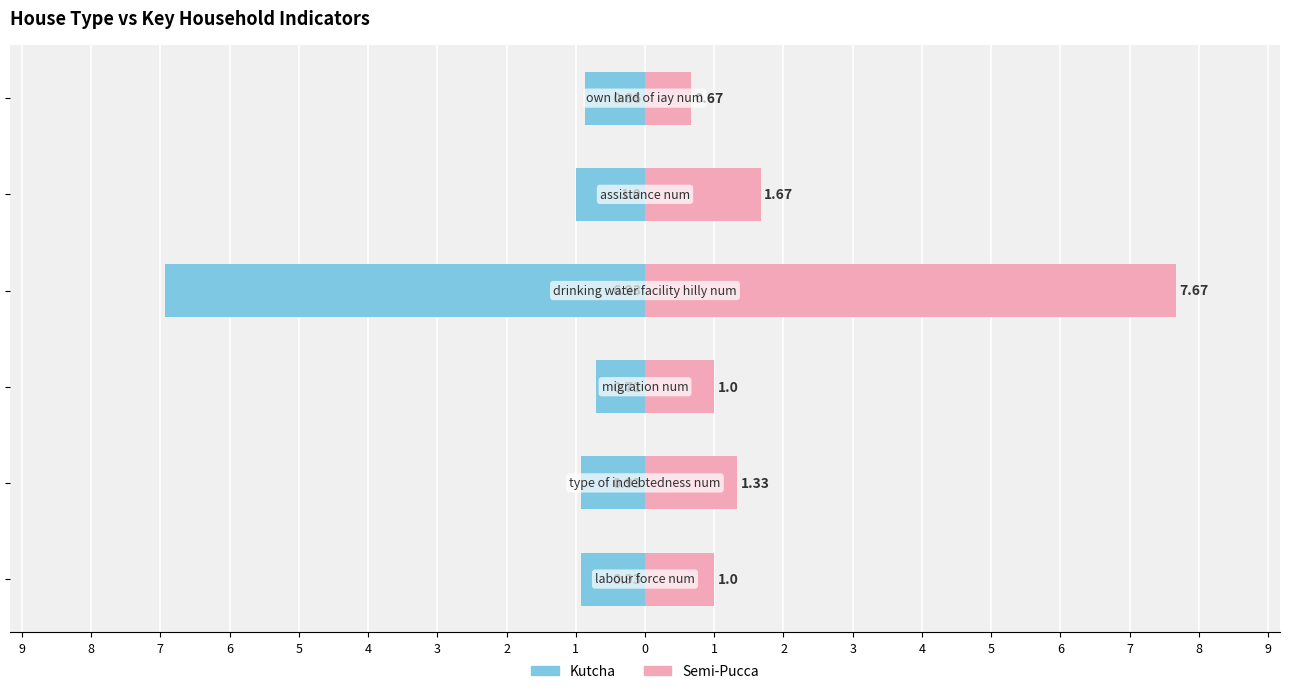

True or false: Kutcha has a value of -1.6 at 8.

False